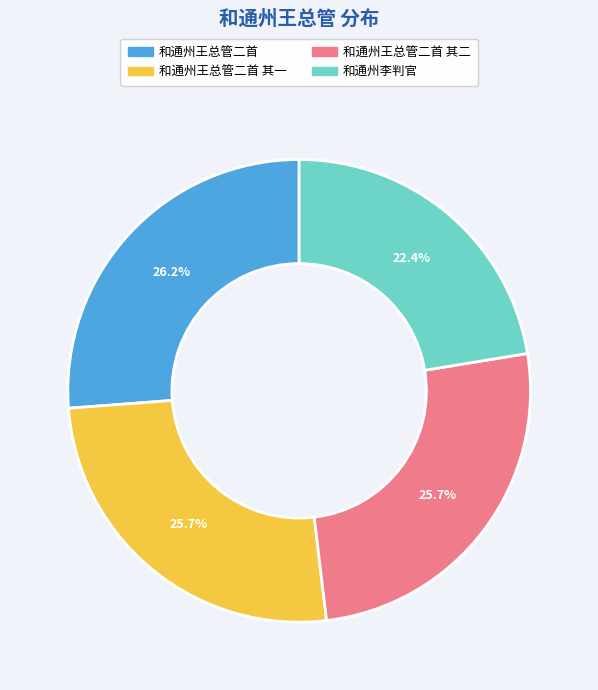

Does any single category account for the majority?

No